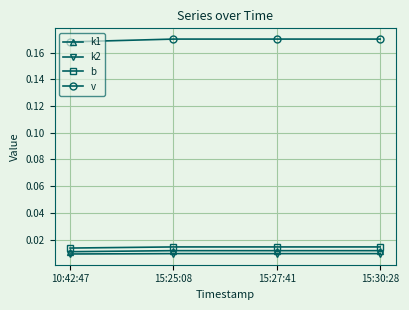

At how many categories does at least one series exceed 0?

4